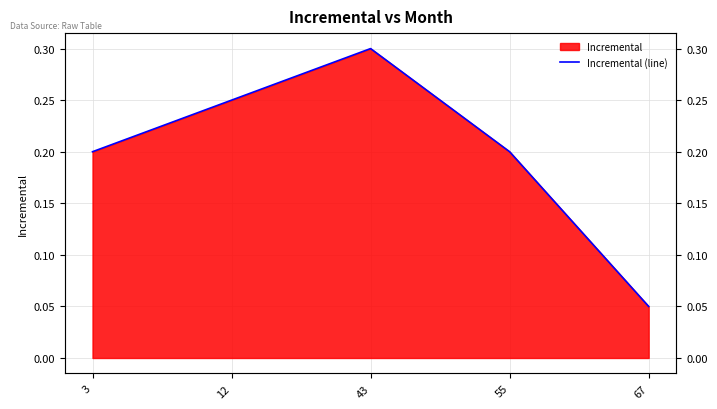

Rank the categories by value from lowest to highest.

67, 3, 55, 12, 43